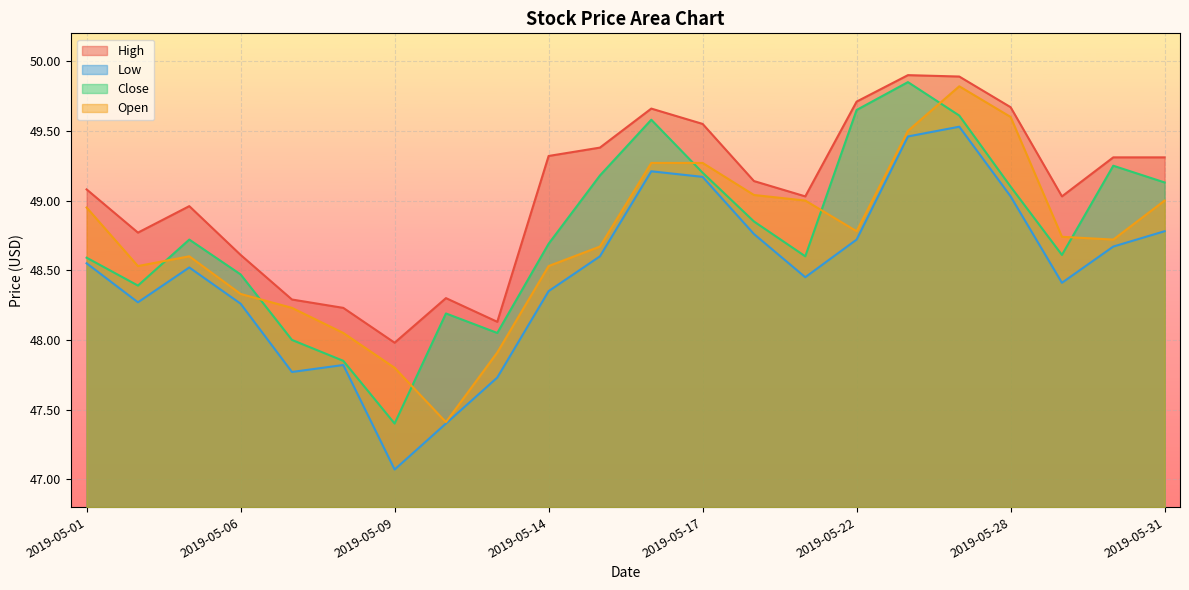

Which series changed the most between 2019-05-07 and 2019-05-30?

Close